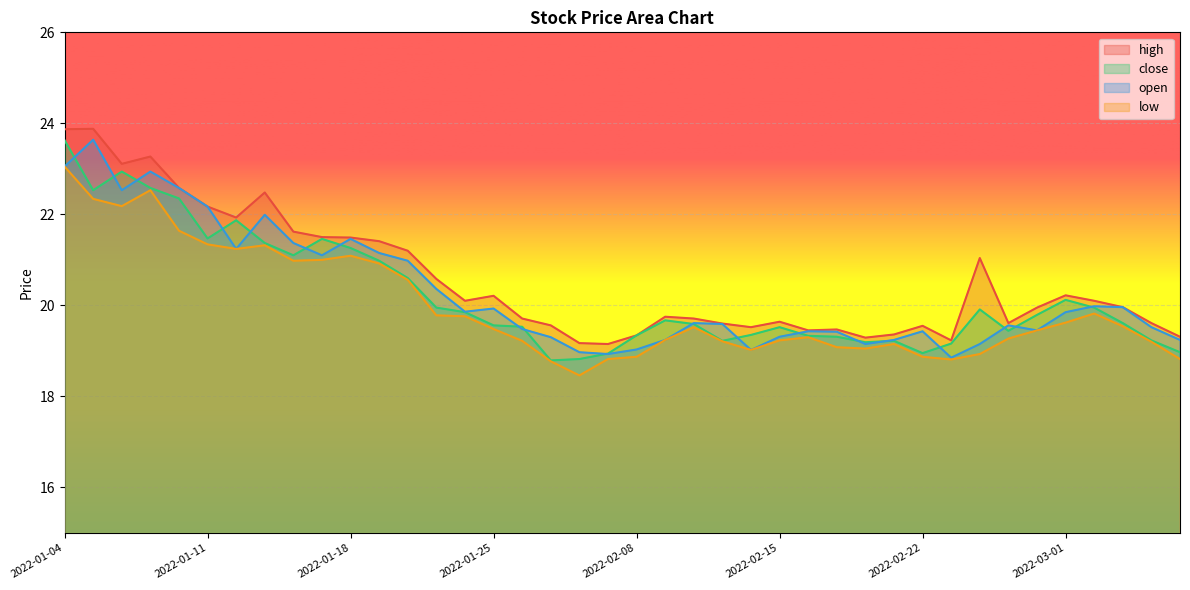

What is the minimum value for high?

19.1